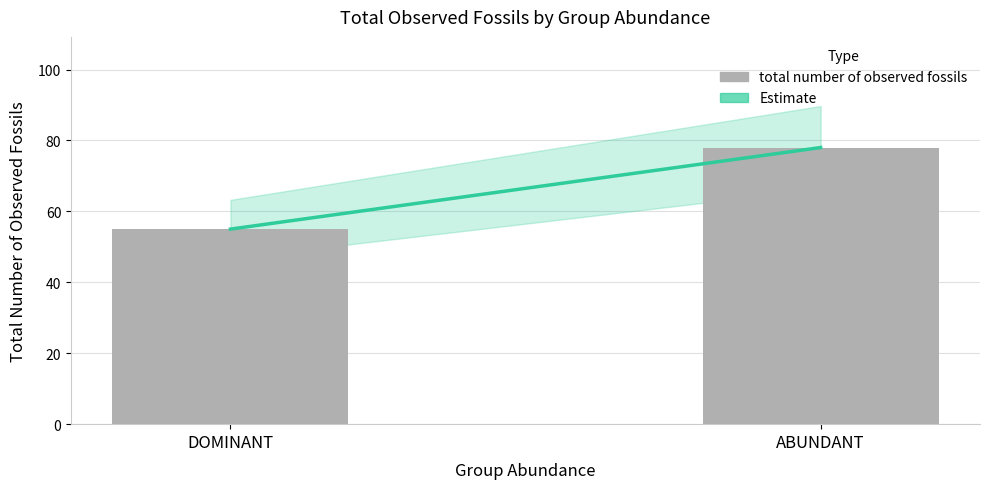

True or false: the data shows 78 at ABUNDANT.

True